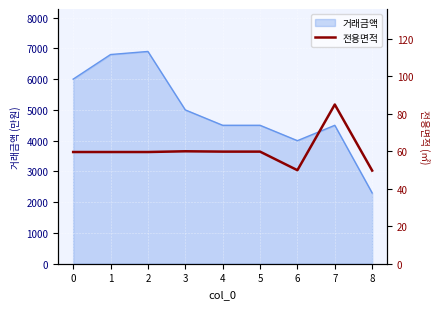

Between 4 and 8, which is larger?

4